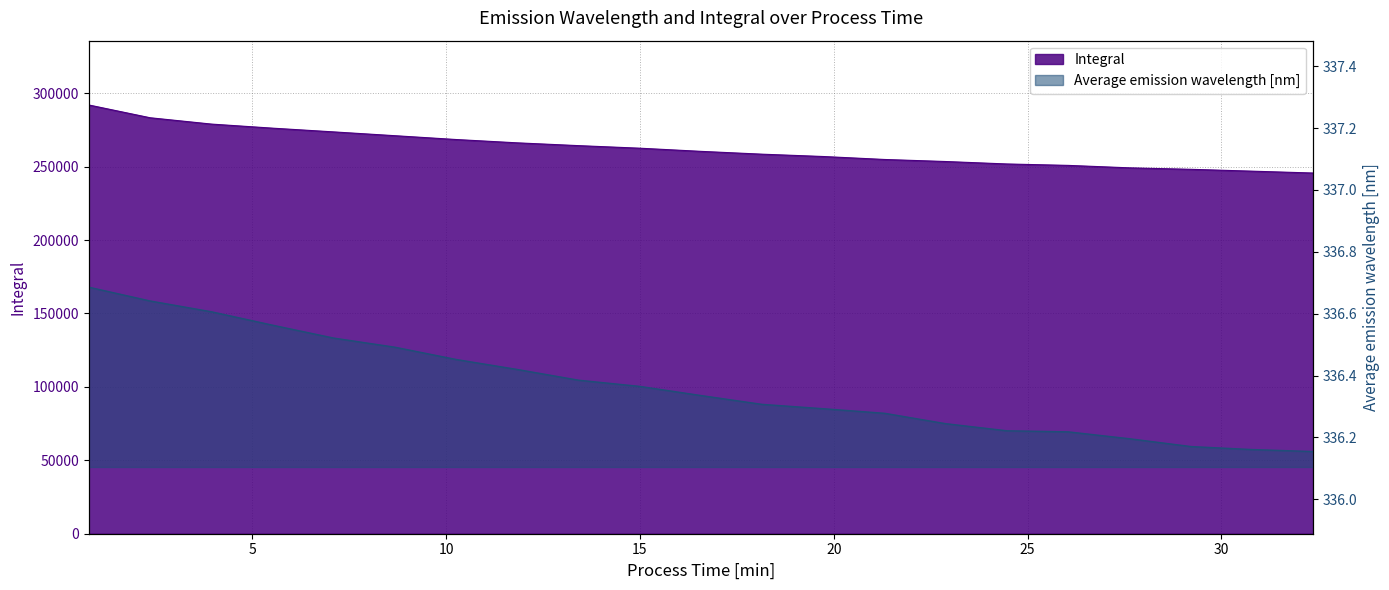

List the series in order of their overall mean, highest first.

Integral, Average emission wavelength [nm]